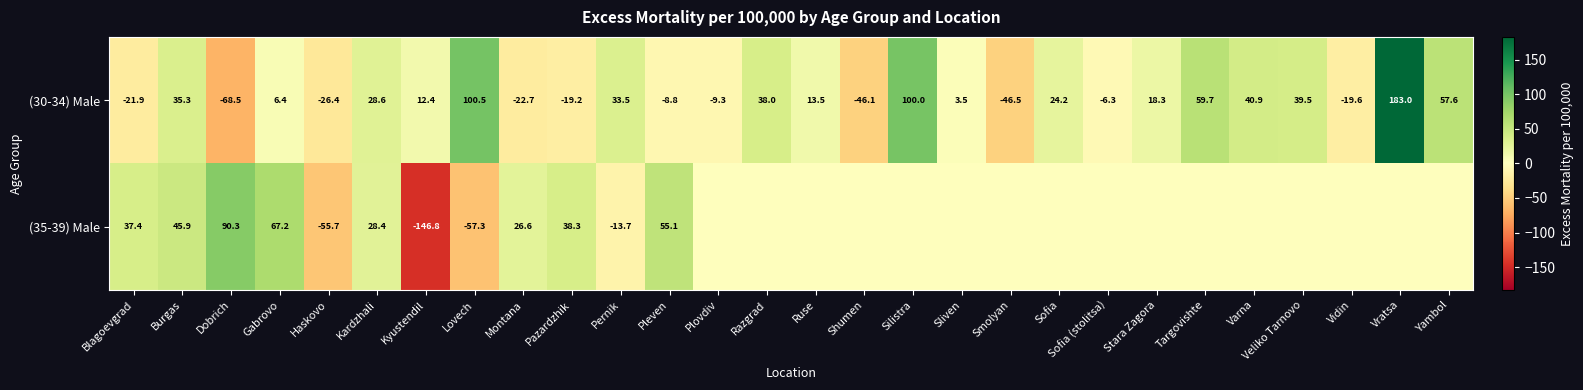

Which series has the widest spread of values?

(30-34) Male